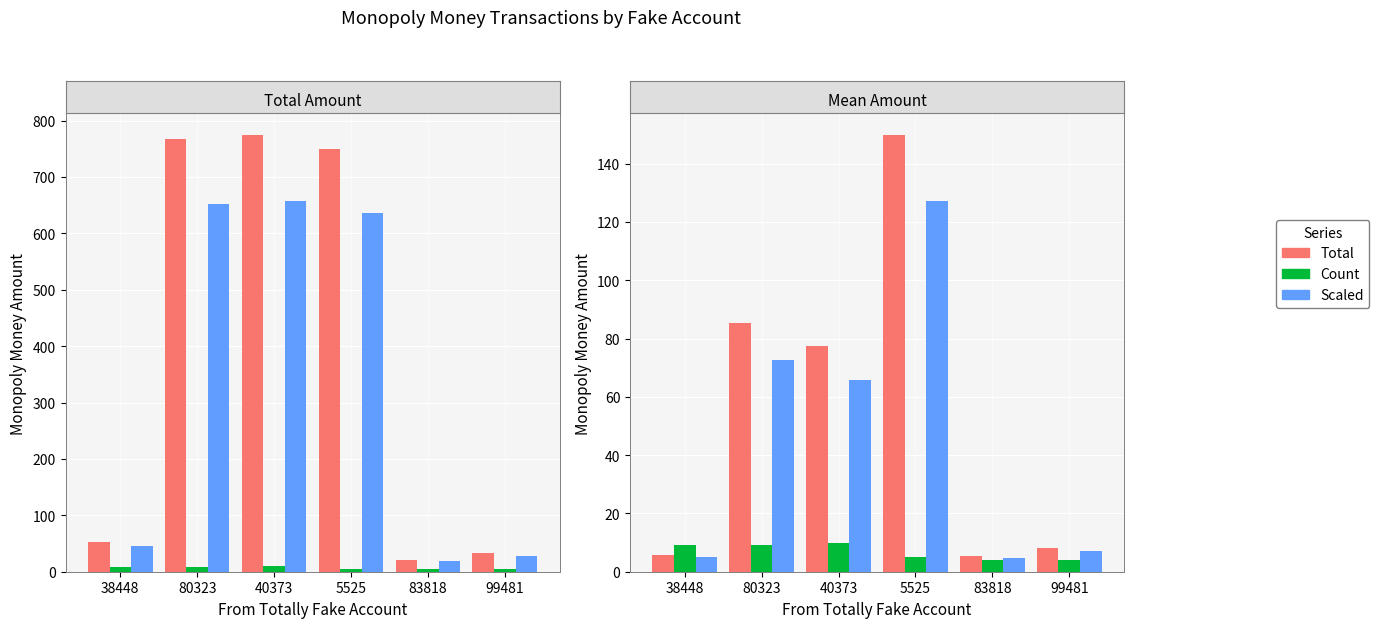

What are all the series names shown in the legend?

Total, Count, Scaled